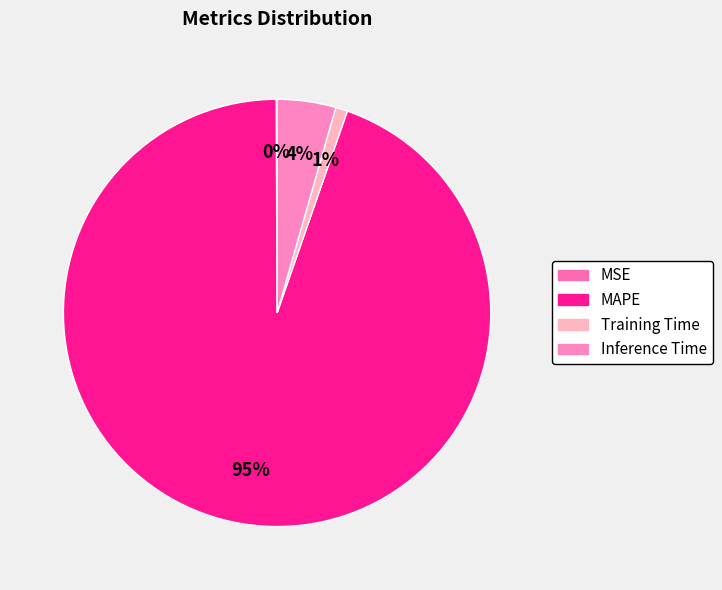

Is the sum of MSE and Training Time greater than half?

No